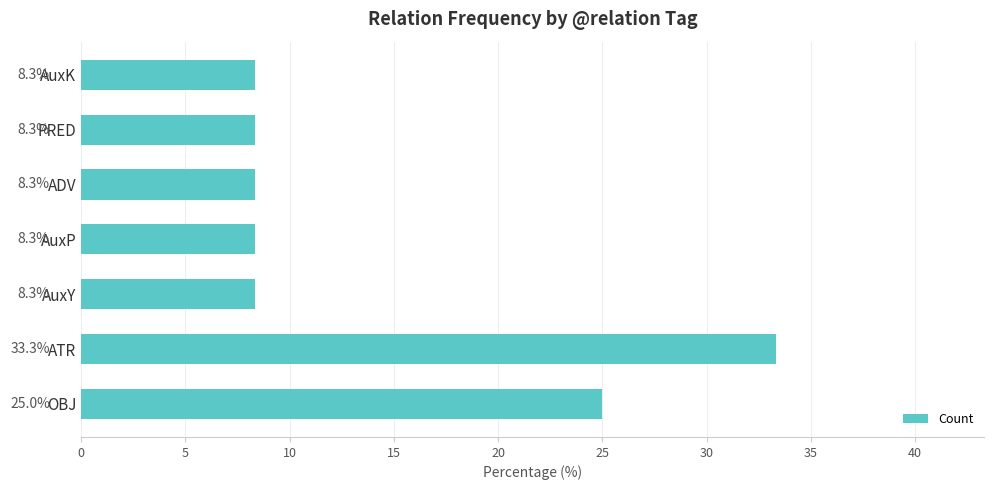

Is it true that the value at PRED is 8.3?

True